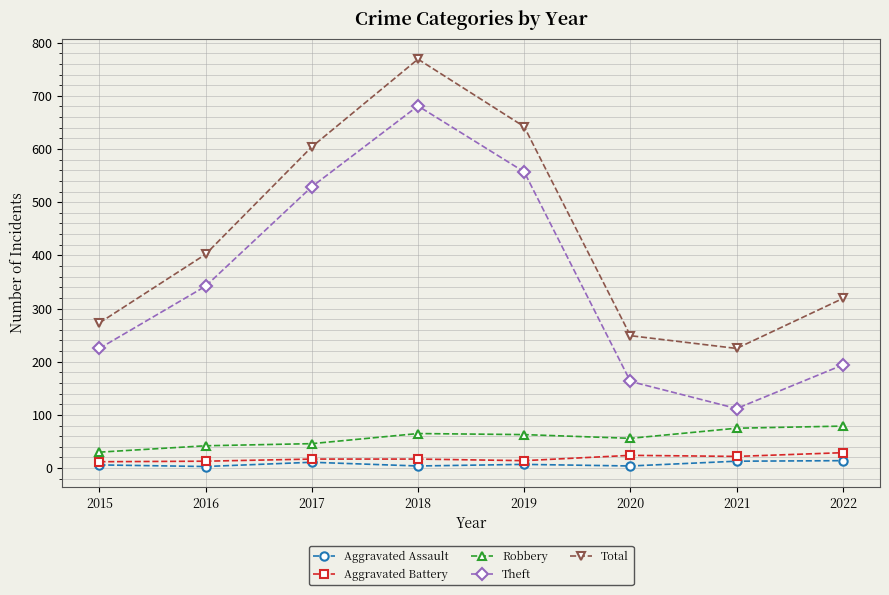

Which series changed the most between 2016 and 2019?

Total